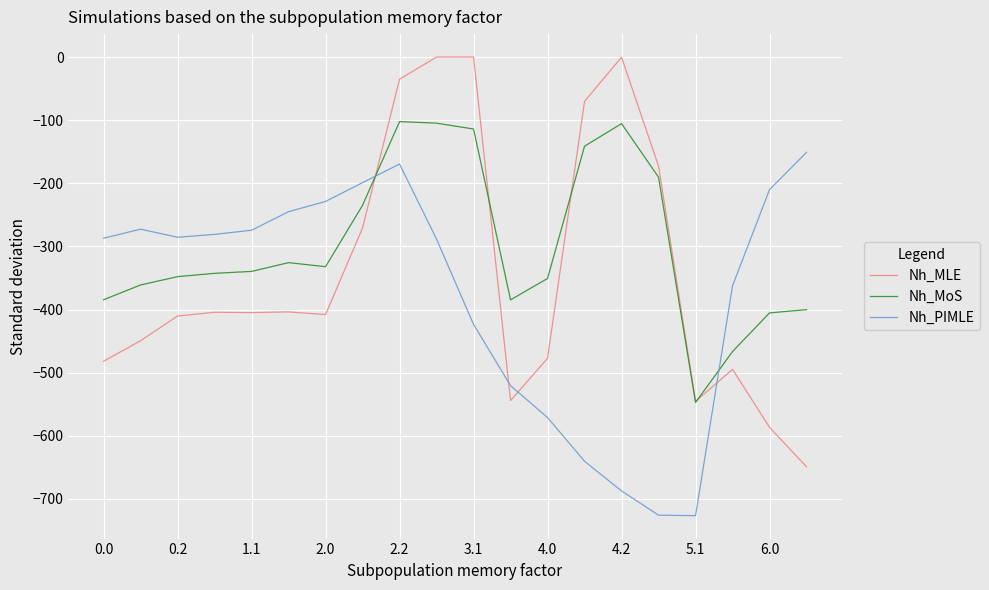

True or false: Nh_PIMLE and Nh_MLE intersect in this chart.

True